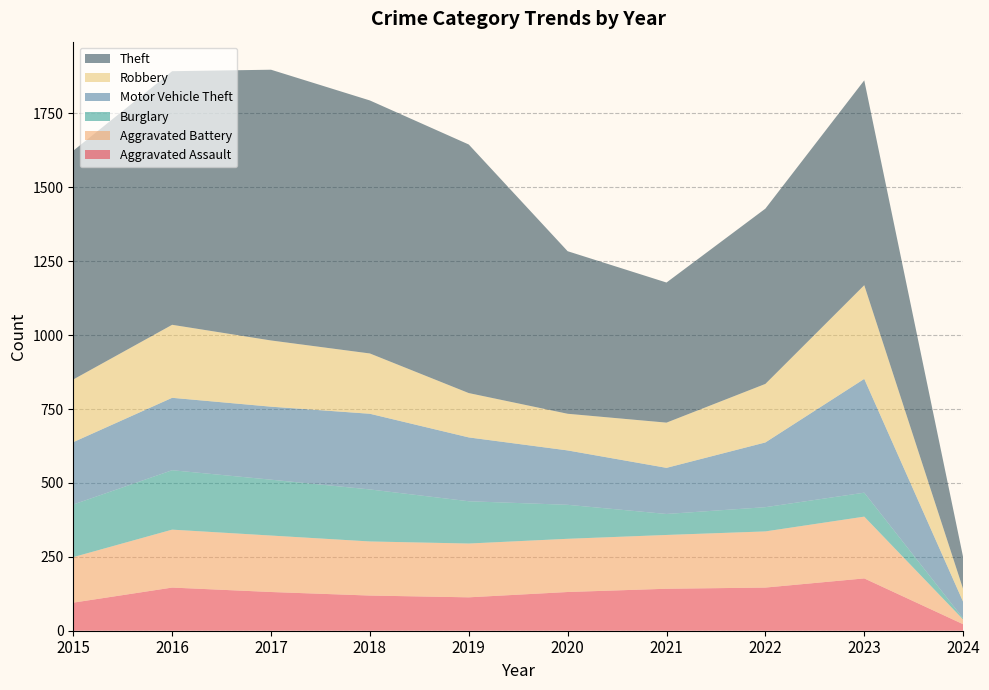

Reading right to left, transcribe all the data shown in this chart.

Aggravated Assault: 2024=22	2023=177	2022=146	2021=142	2020=131	2019=113	2018=119	2017=131	2016=146	2015=95
Aggravated Battery: 2024=16	2023=209	2022=190	2021=182	2020=180	2019=182	2018=183	2017=191	2016=196	2015=154
Burglary: 2024=4	2023=81	2022=82	2021=71	2020=115	2019=143	2018=176	2017=189	2016=201	2015=178
Motor Vehicle Theft: 2024=56	2023=385	2022=219	2021=156	2020=184	2019=216	2018=256	2017=247	2016=245	2015=211
Robbery: 2024=43	2023=317	2022=198	2021=153	2020=124	2019=150	2018=204	2017=224	2016=247	2015=212
Theft: 2024=108	2023=693	2022=593	2021=474	2020=550	2019=841	2018=856	2017=916	2016=858	2015=774